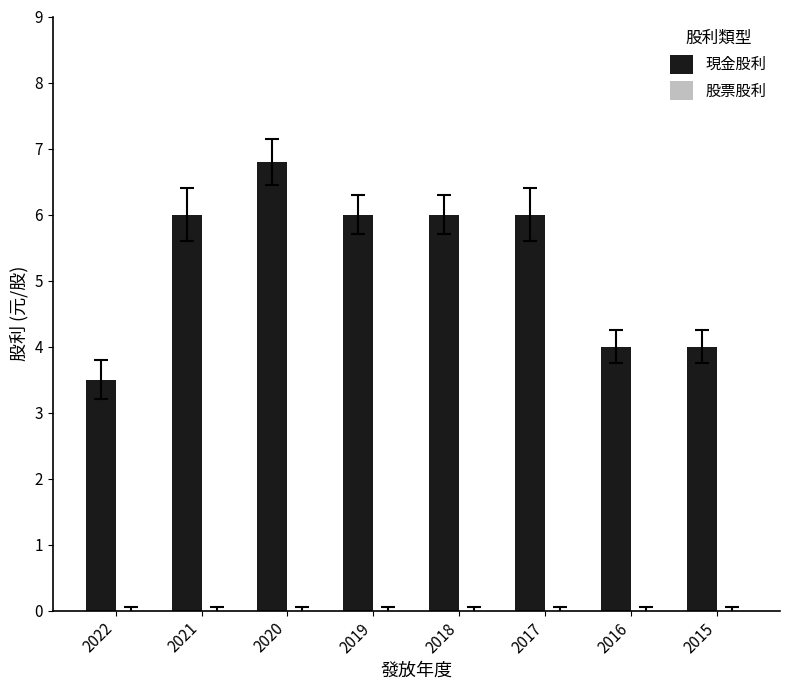

What is the value of the 1st bar from the left?

3.5